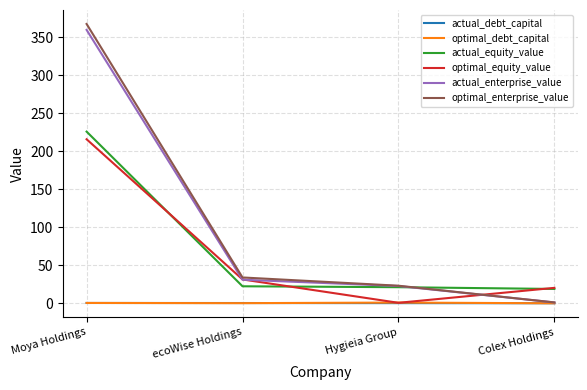

Which series changed the most between Moya Holdings and Colex Holdings?

optimal_enterprise_value